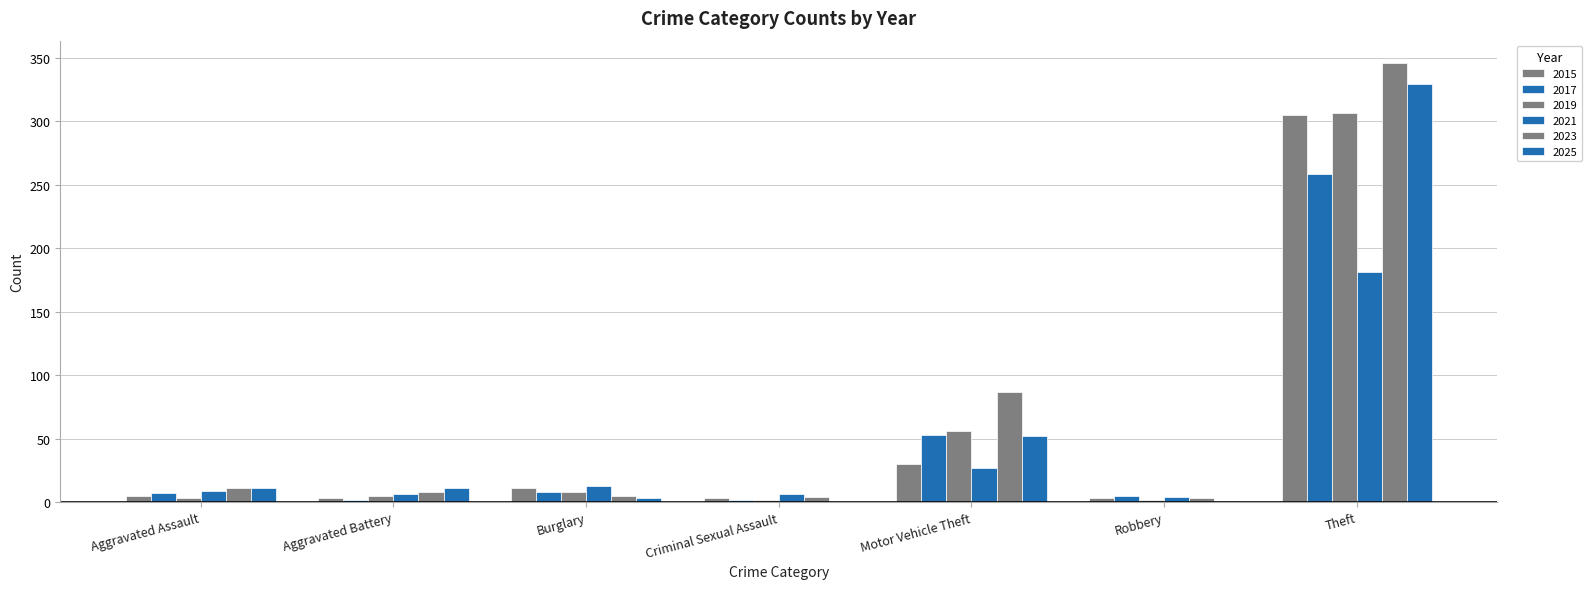

Which has a higher value, Theft or Criminal Sexual Assault?

Theft